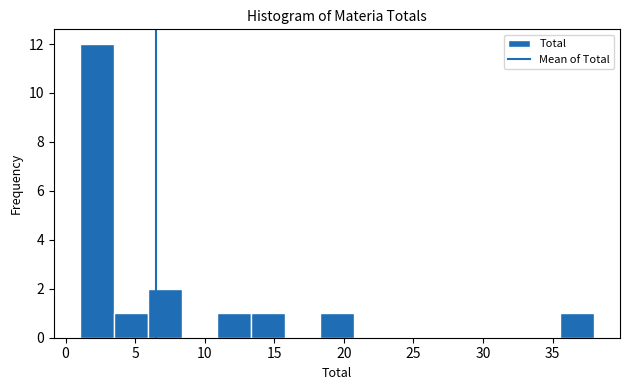

Which range on the x-axis has the tallest bar?

1.0 to 3.5